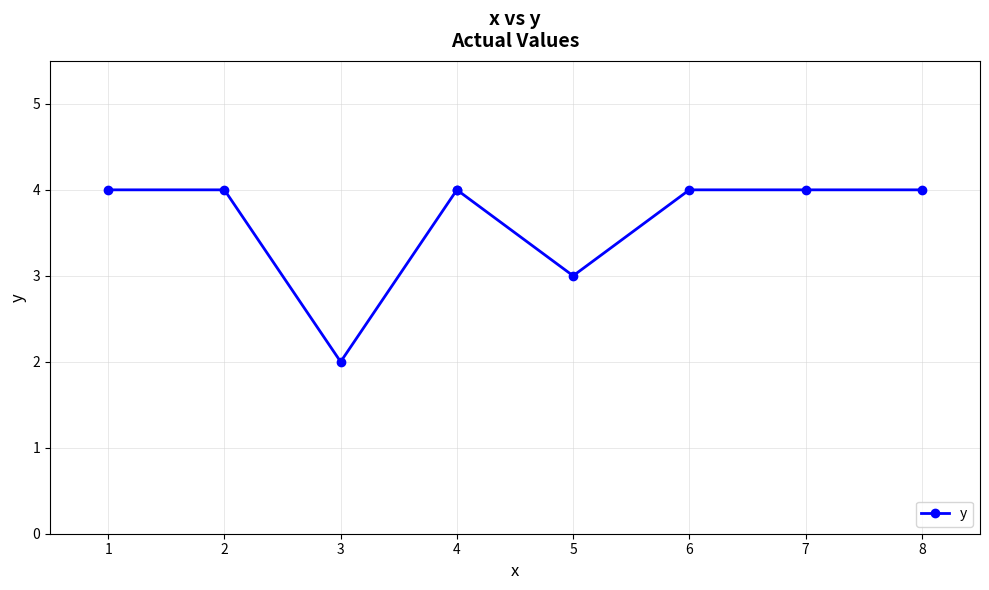

What is the smallest value displayed?

2